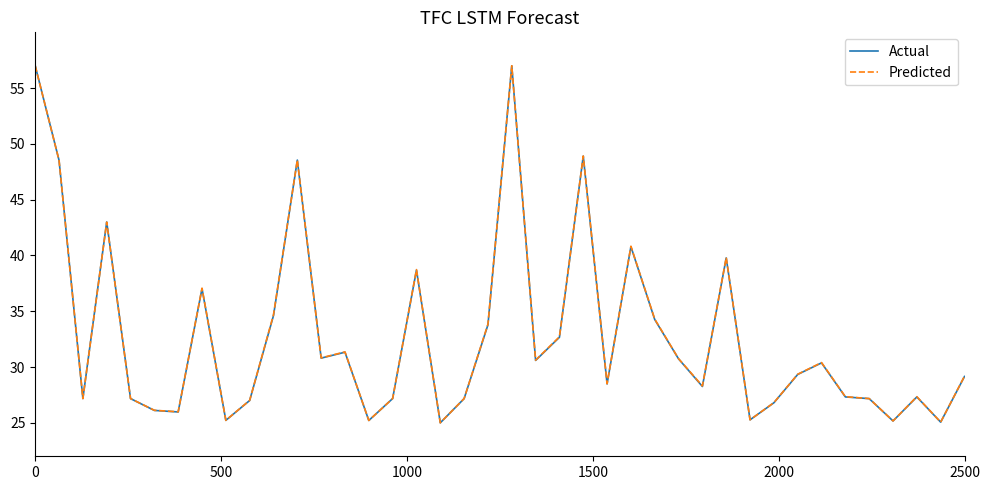

What is the greatest value displayed?

57.0